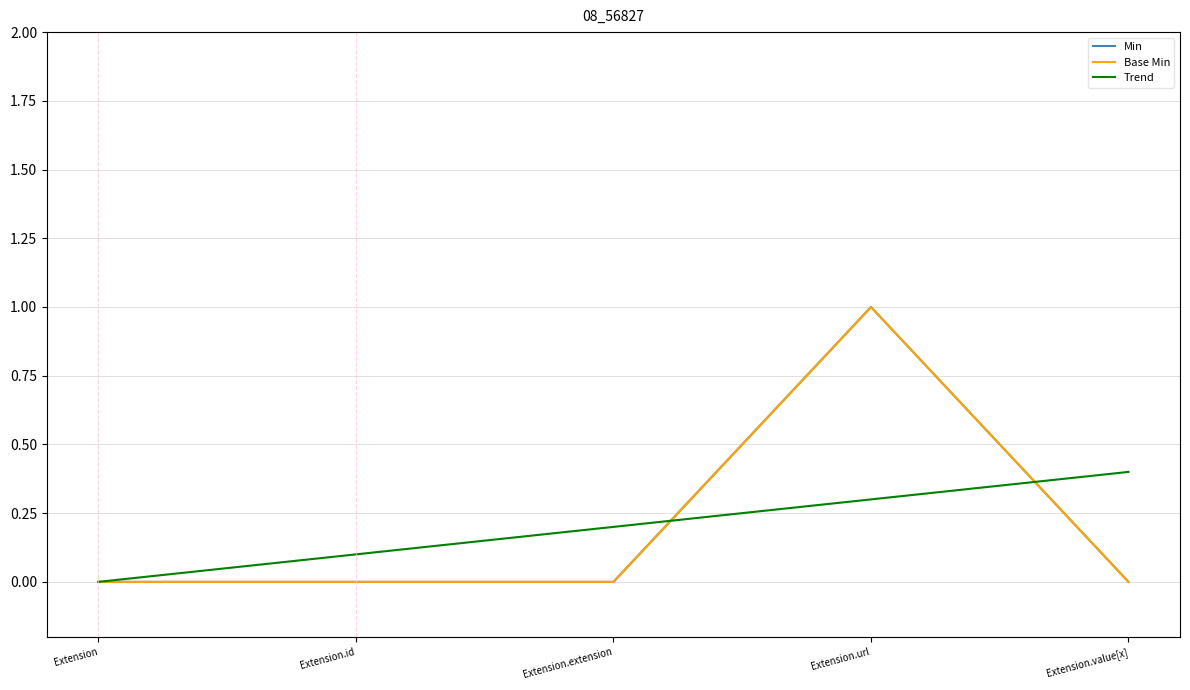

The Min series shows -0.4 at Extension. True or false?

False